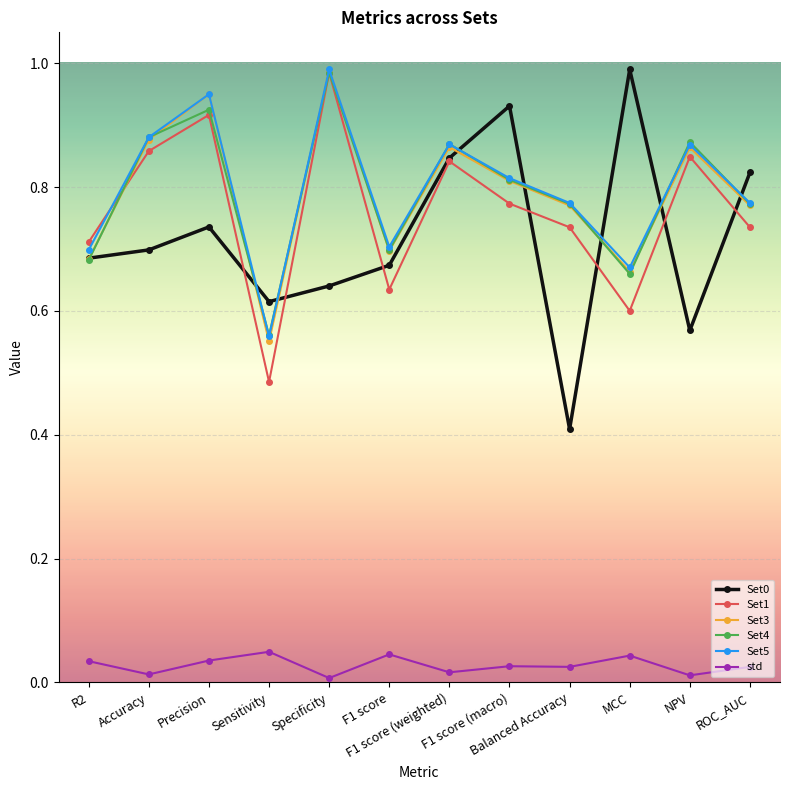

True or false: Set0 has more than 1 points higher than both neighbors.

True